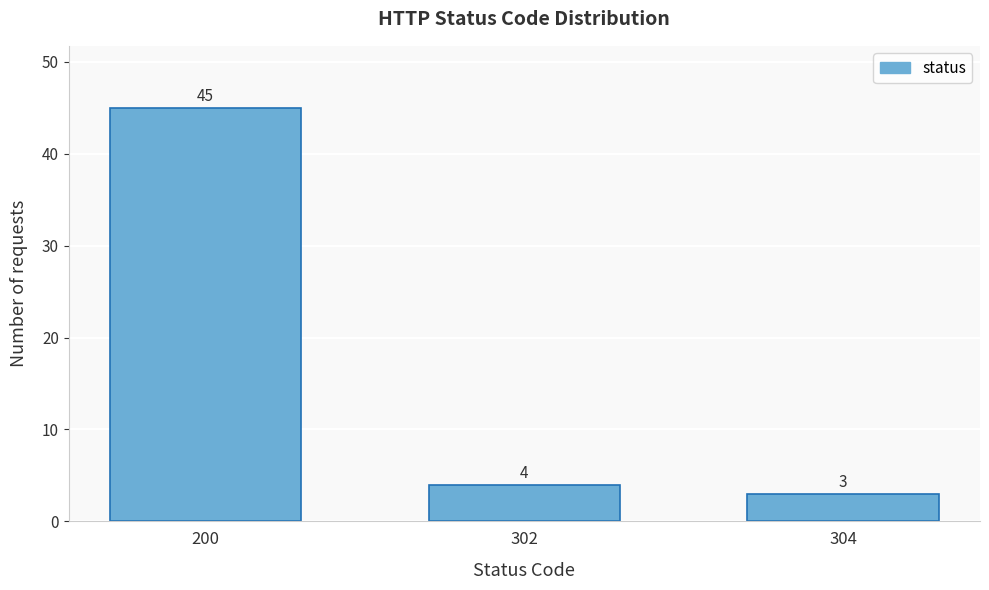

Reading right to left, what are all the values shown in this chart?

3	4	45